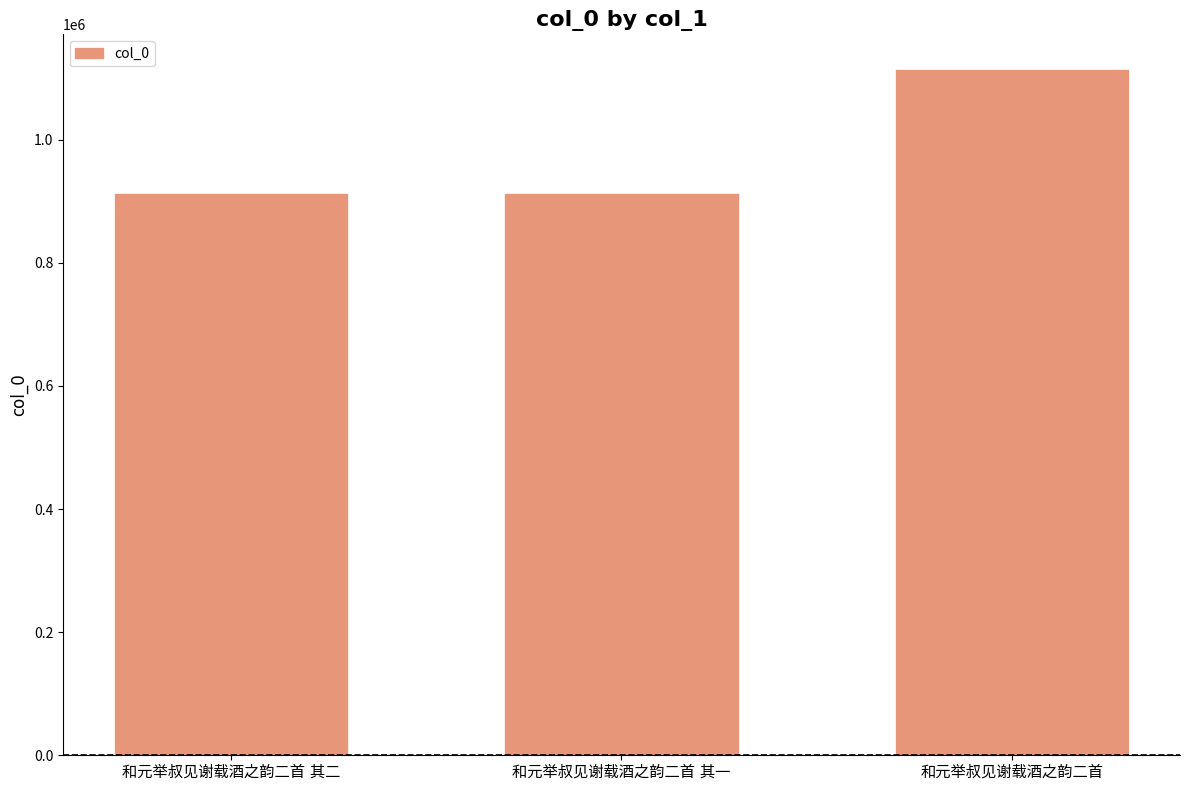

Are the bars horizontal?

No